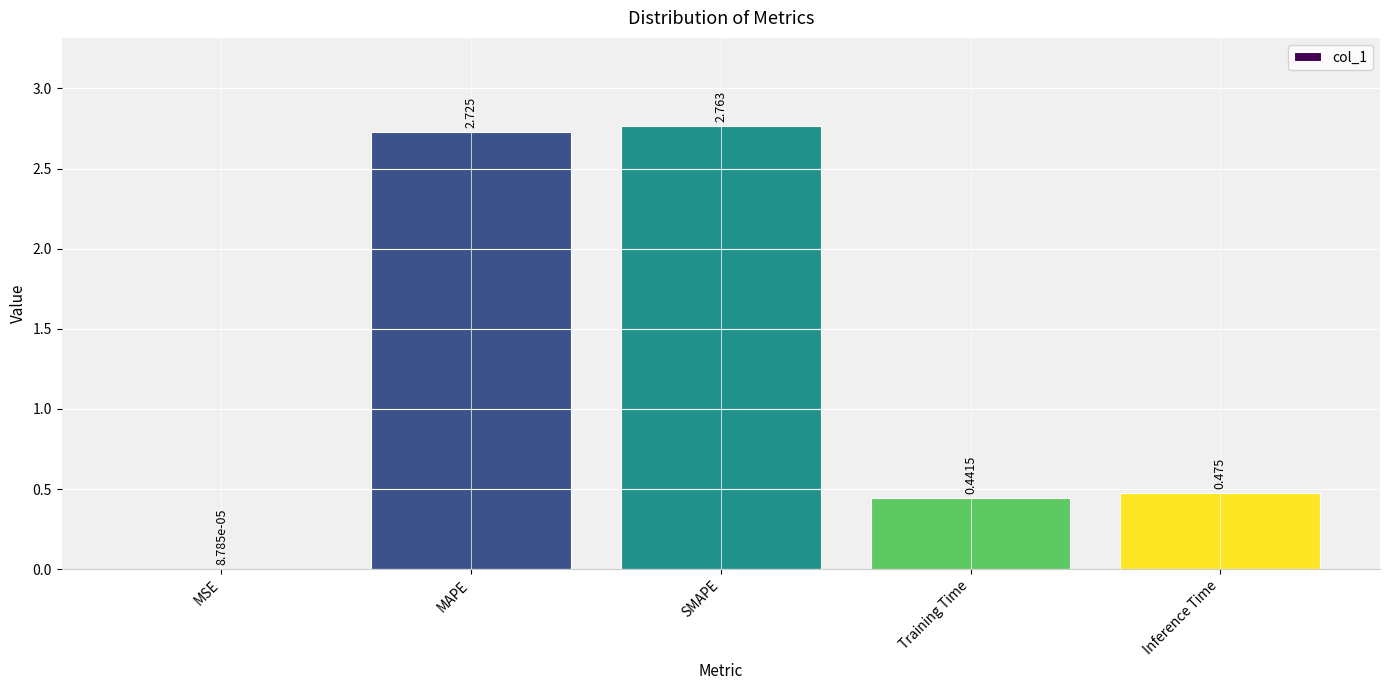

Are the bars horizontal?

No